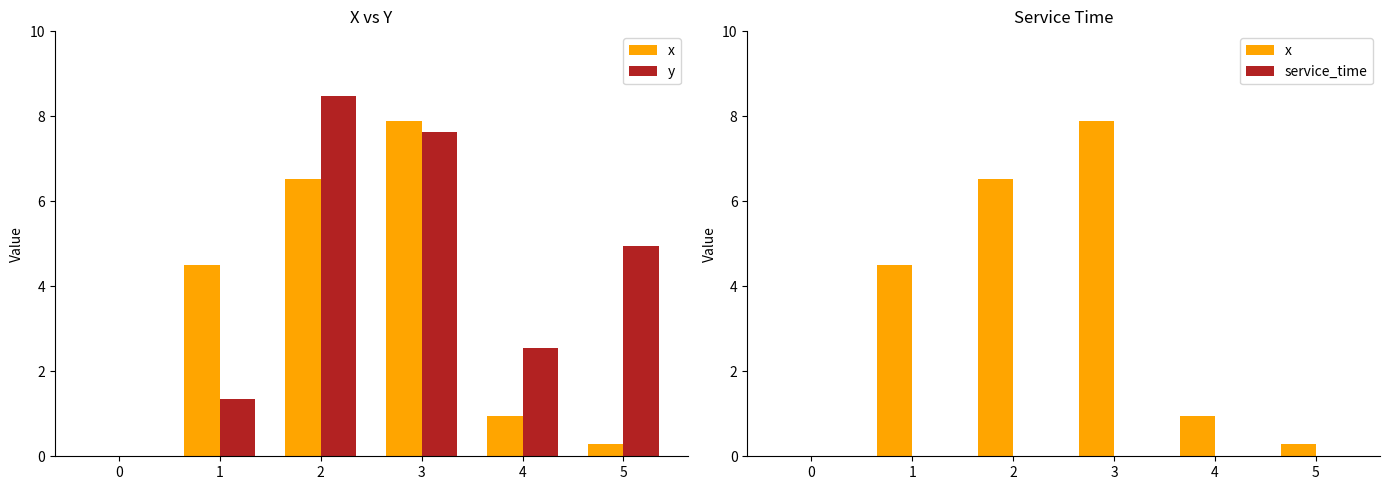

Which series has the largest total across all categories?

y